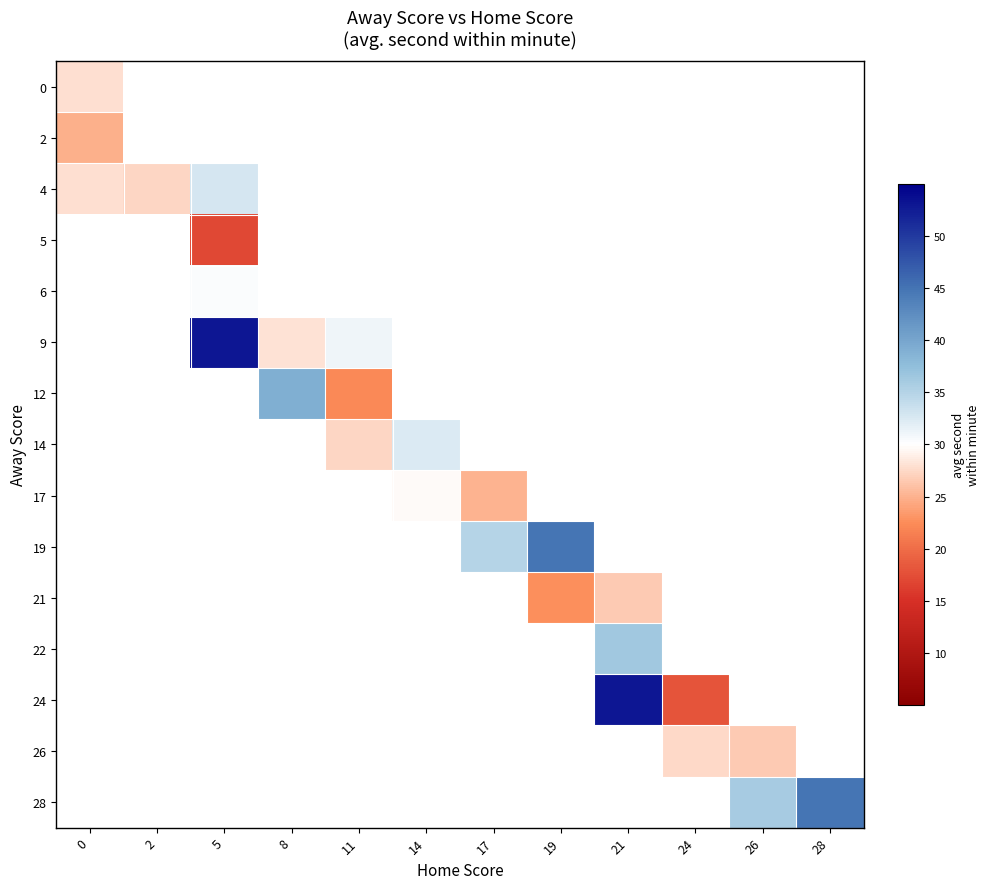

How many series are shown in this chart?

15